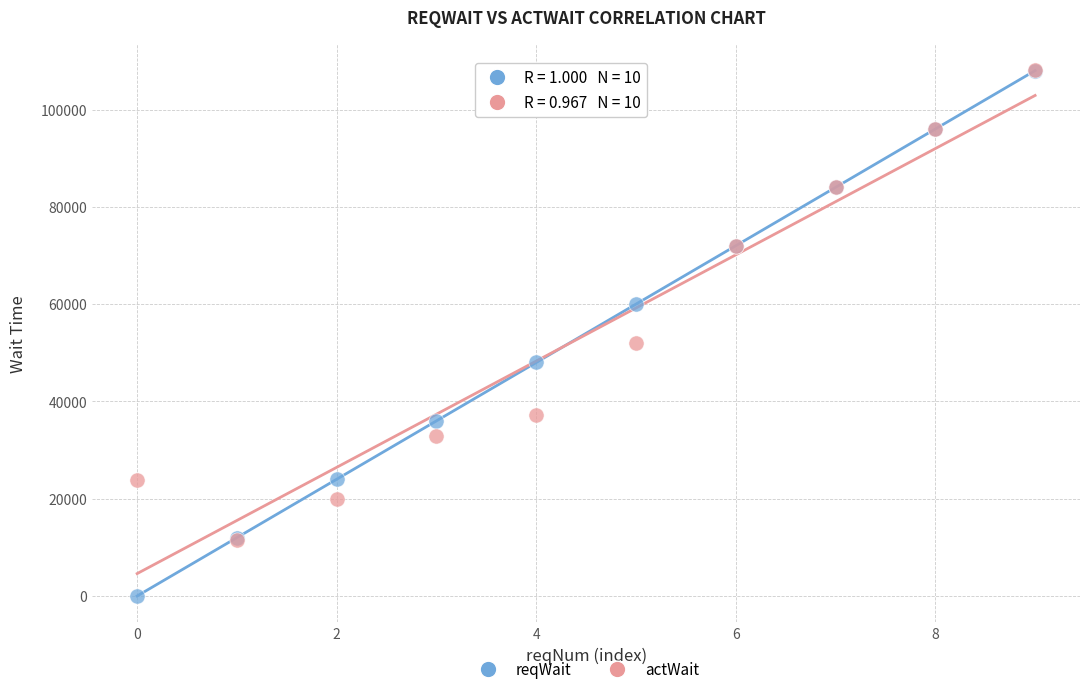

Which series reaches the minimum Y coordinate?

reqWait